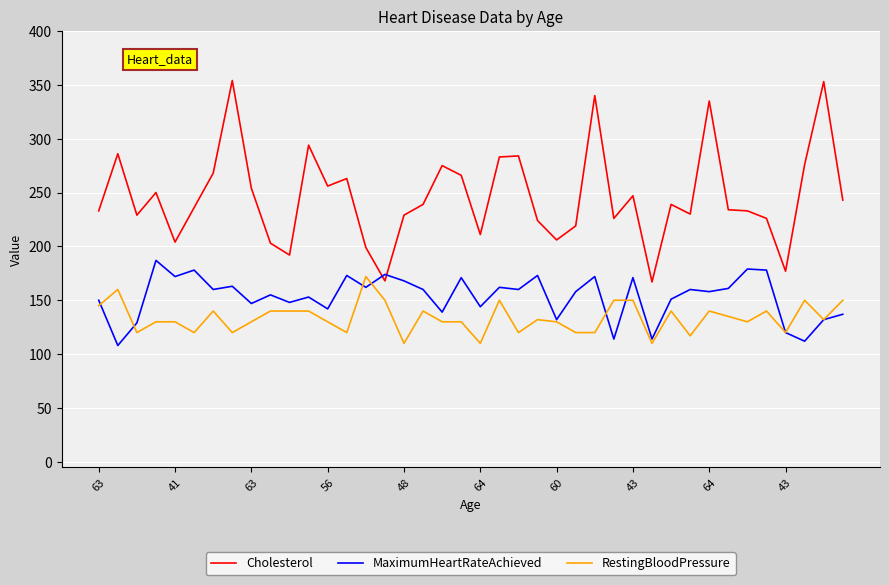

Which series has the largest range (max minus min)?

Cholesterol